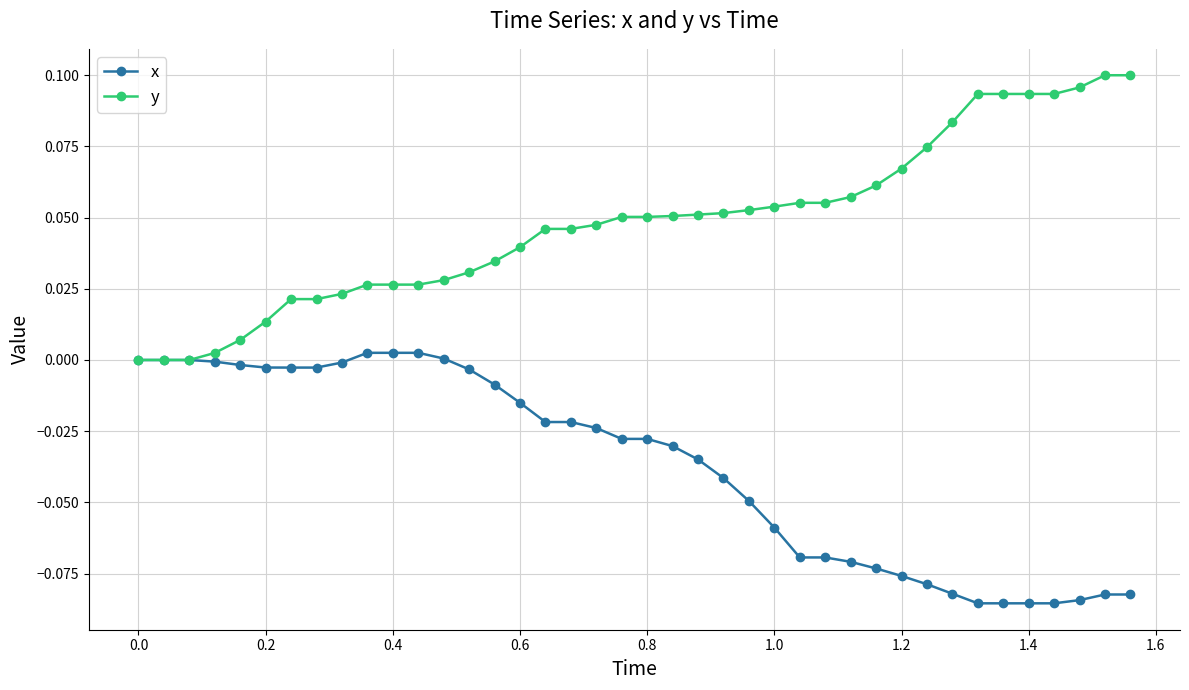

List the series in order of their peak value, highest first.

y, x